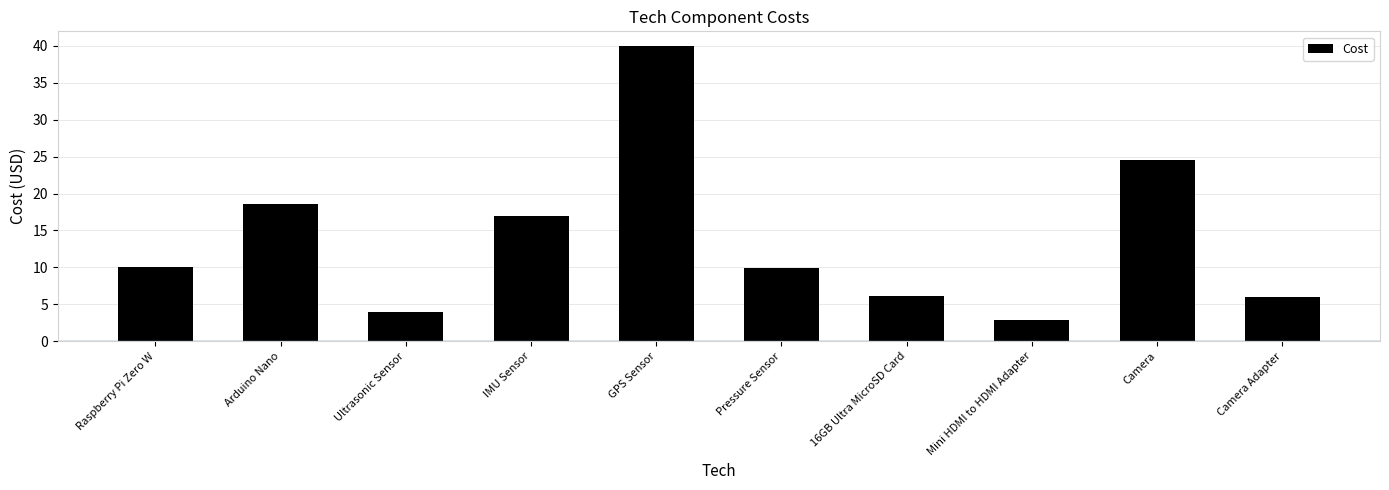

What is the difference between the maximum and minimum values?

37.0